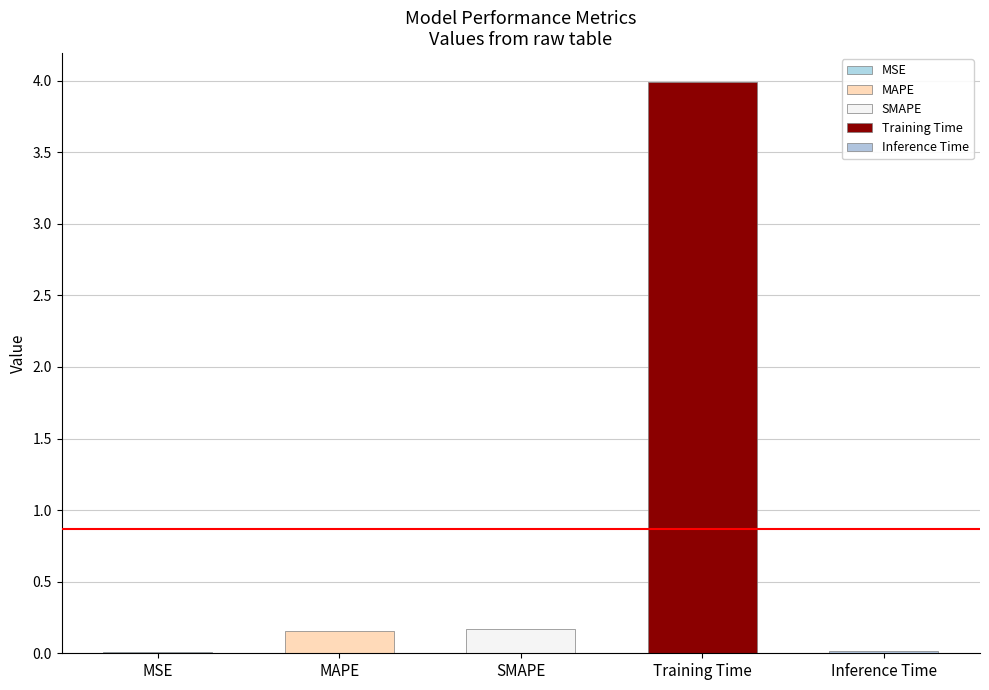

Reading left to right, transcribe all the data shown in this chart.

MSE=0.0	MAPE=0.2	SMAPE=0.2	Training Time=4.0	Inference Time=0.0